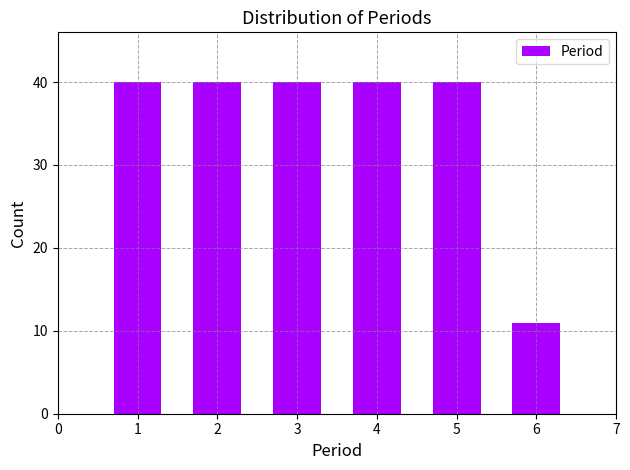

Reading right to left, extract all data points from this chart.

11	40	40	40	40	40